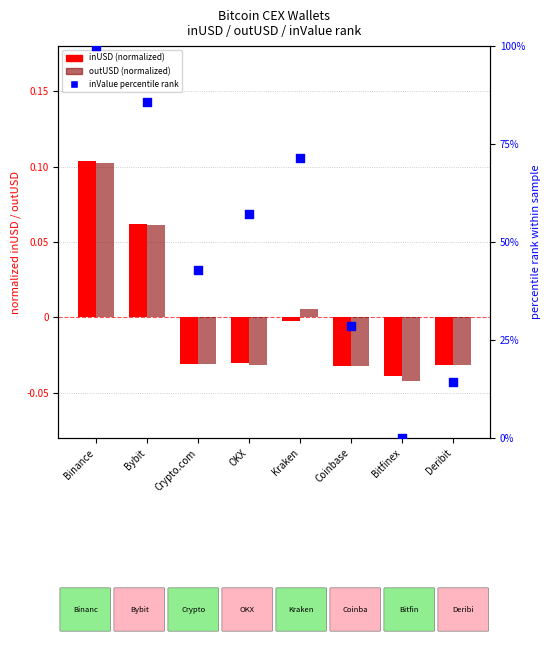

Which series contains the lowest Y value?

outUSD (normalized)